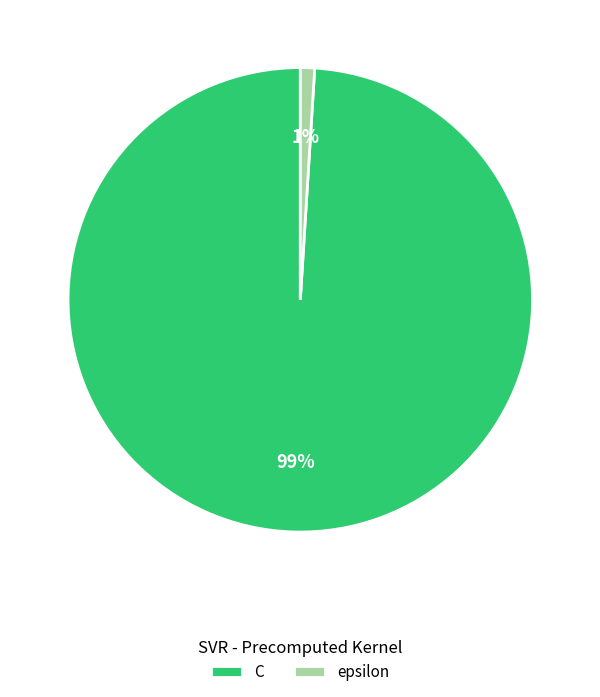

Rank the categories by value from lowest to highest.

epsilon, C